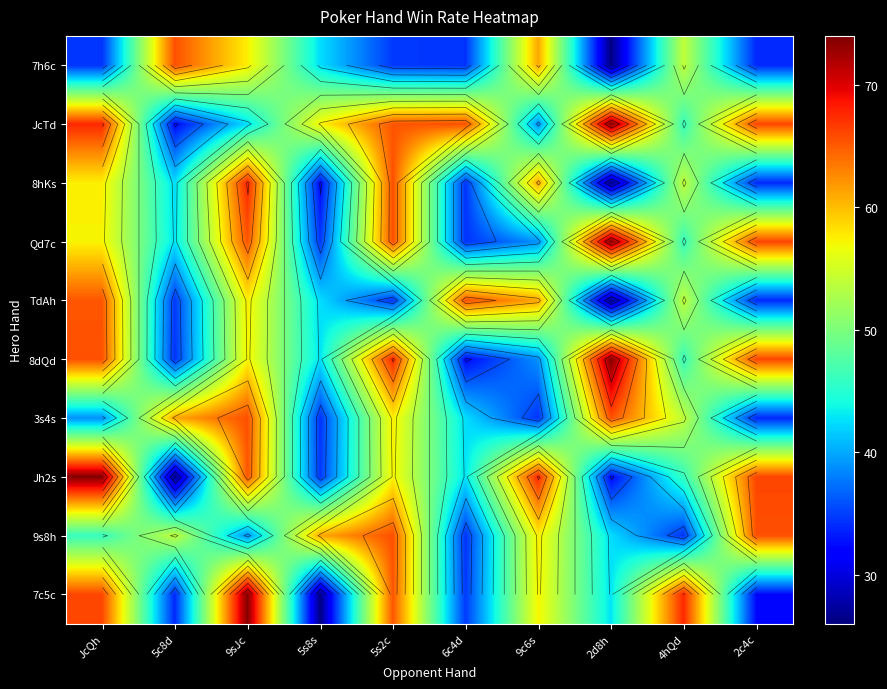

What is the maximum value for 7c5c?

73.8